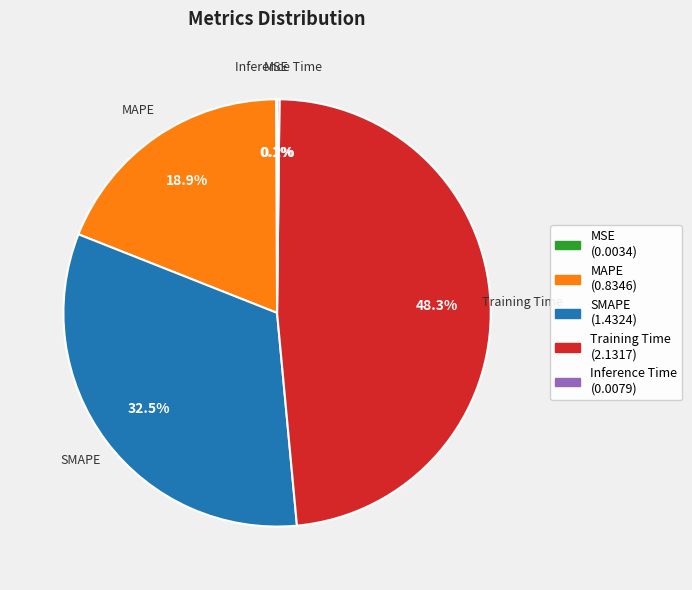

What is the largest slice in the pie chart?

Training Time